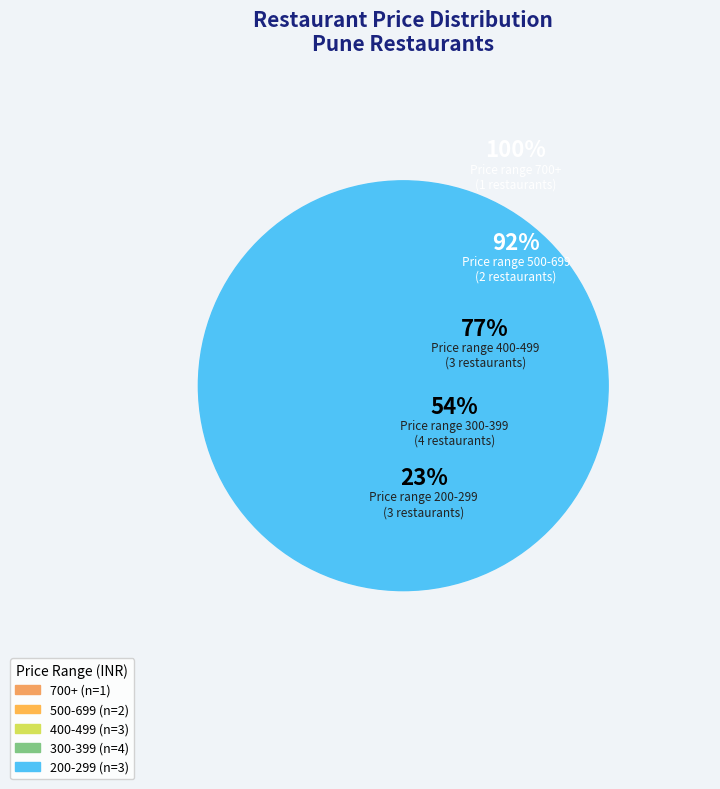

Does any single category account for the majority?

No